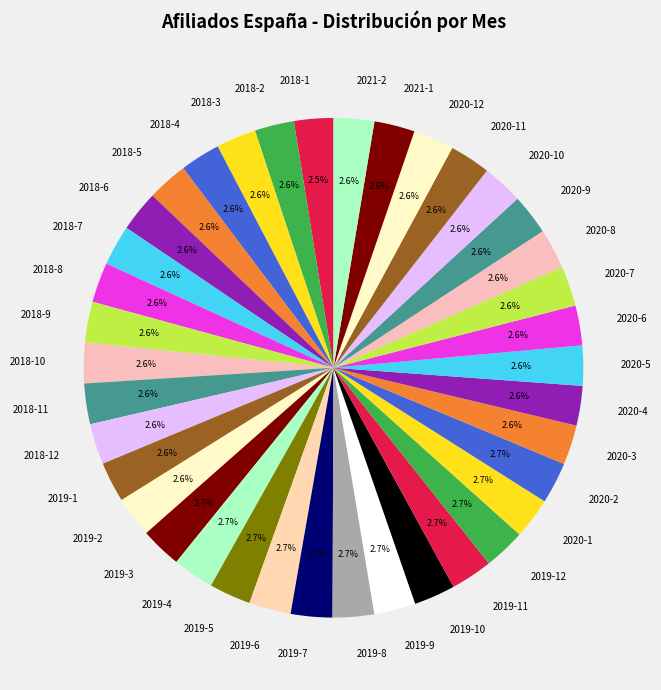

Count the number of slices in the pie.

38